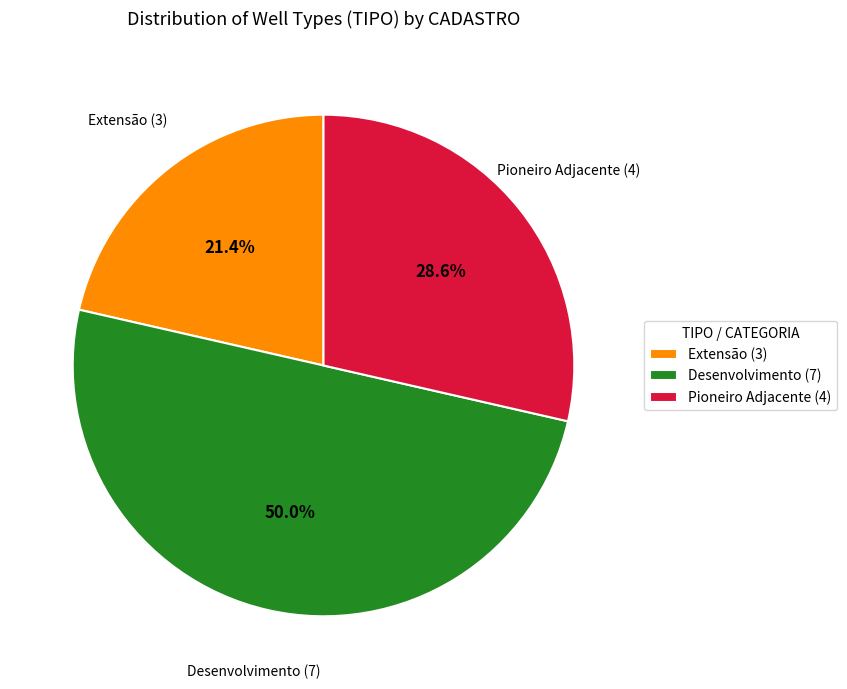

Is it true that Pioneiro Adjacente (4) is 29% of the pie?

True